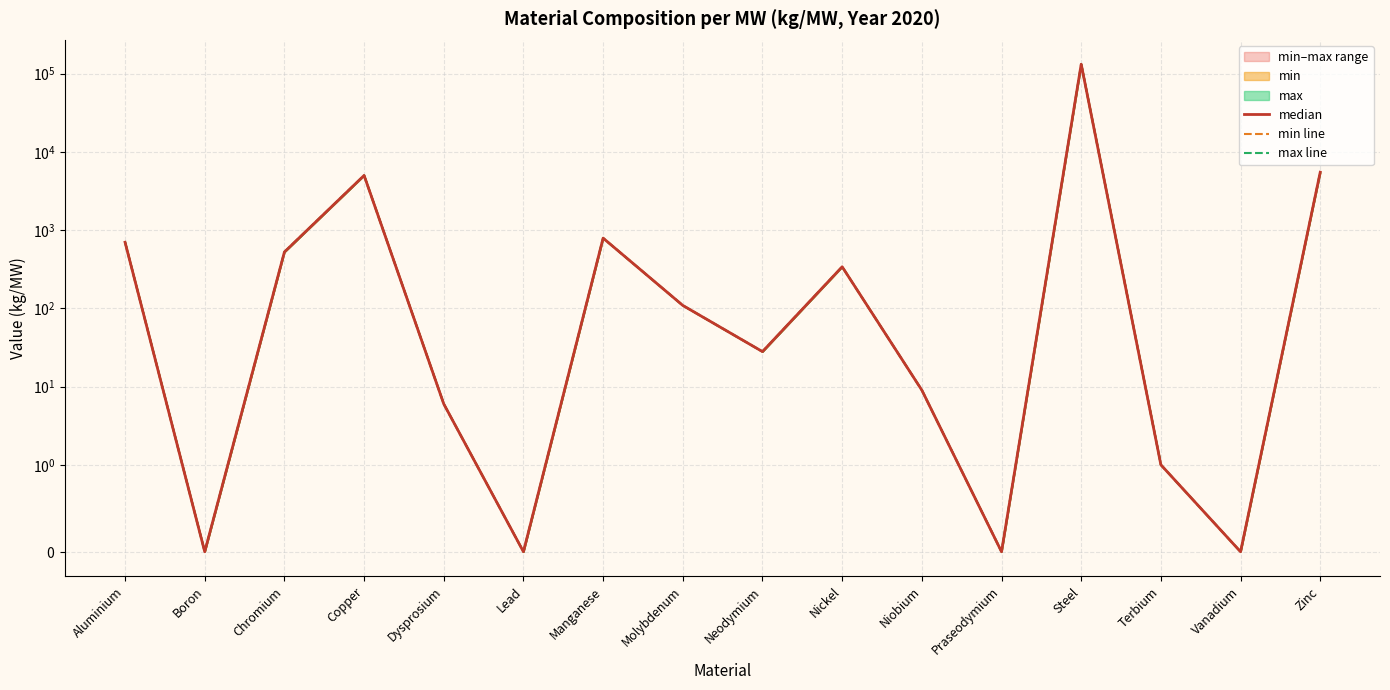

Which series has the largest total across all categories?

median